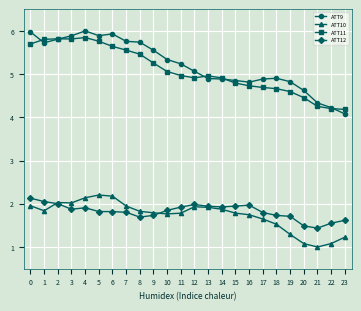

What are all the series names shown in the legend?

ATT9, ATT10, ATT11, ATT12